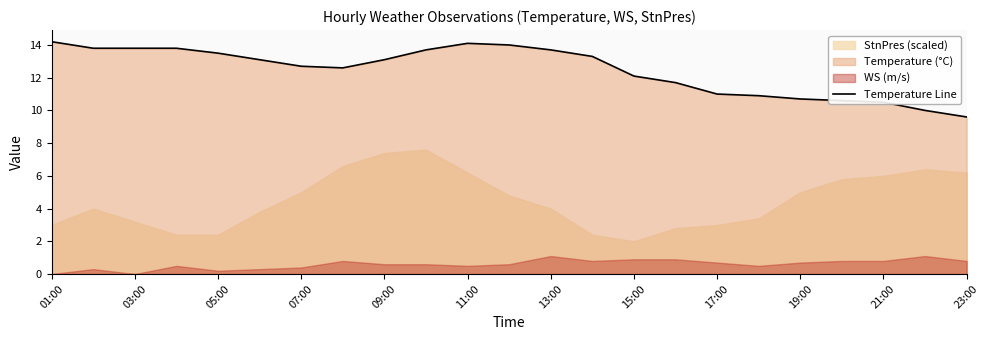

What is the maximum value shown in the chart?

14.2